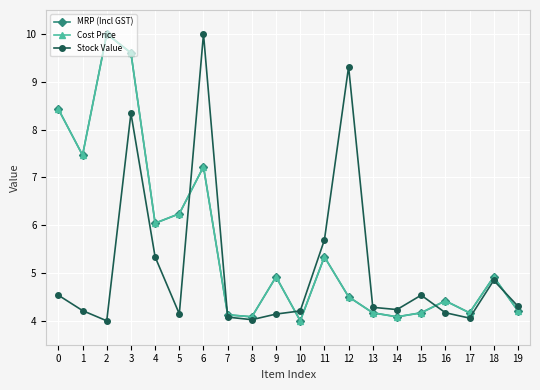

What is the value of the MRP (Incl GST) point at the 12th from the left?

5.3